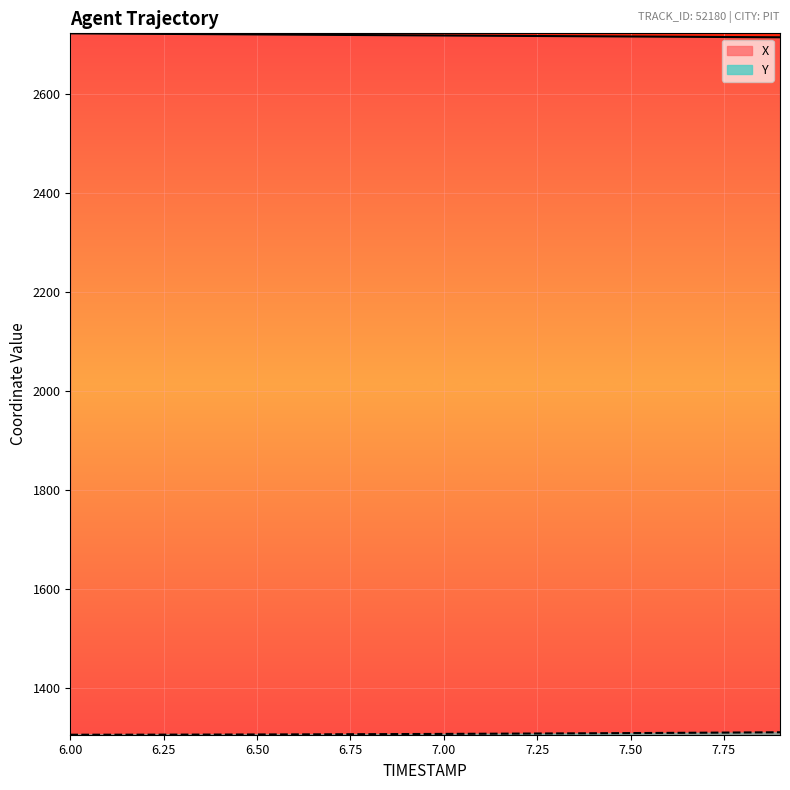

True or false: Y and X cross at least once.

False